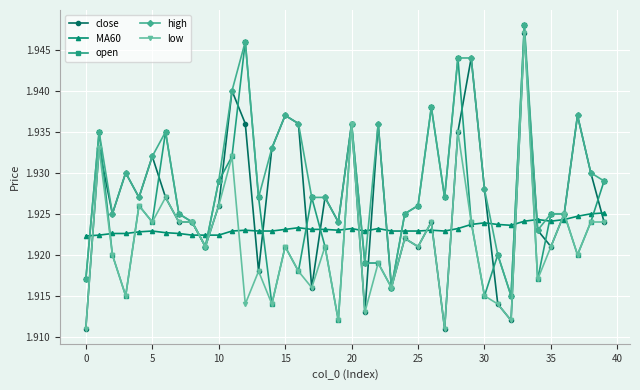

What are all the series names shown in the legend?

close, MA60, open, high, low